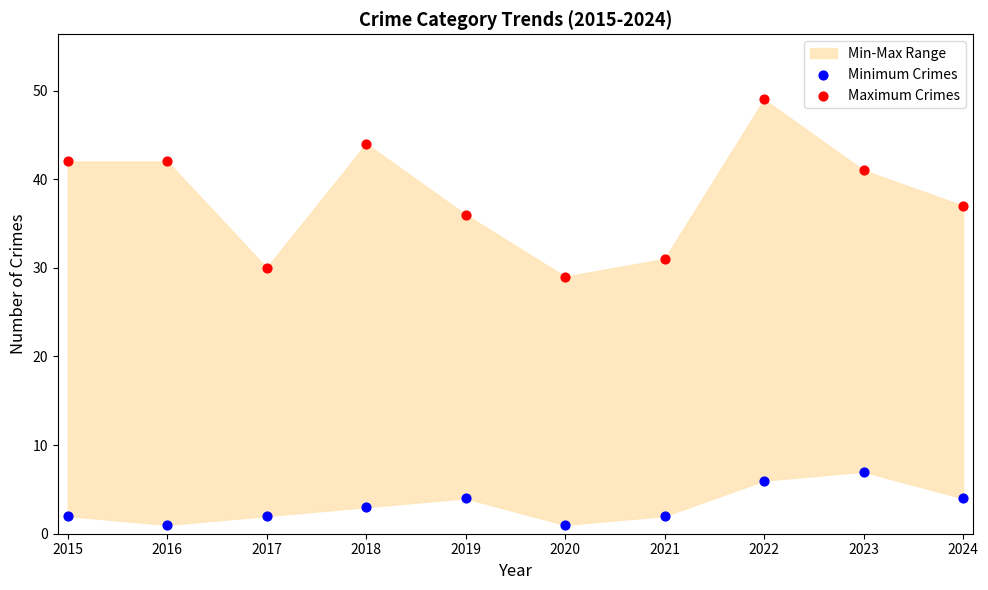

Which series contains the lowest Y value?

Minimum Crimes